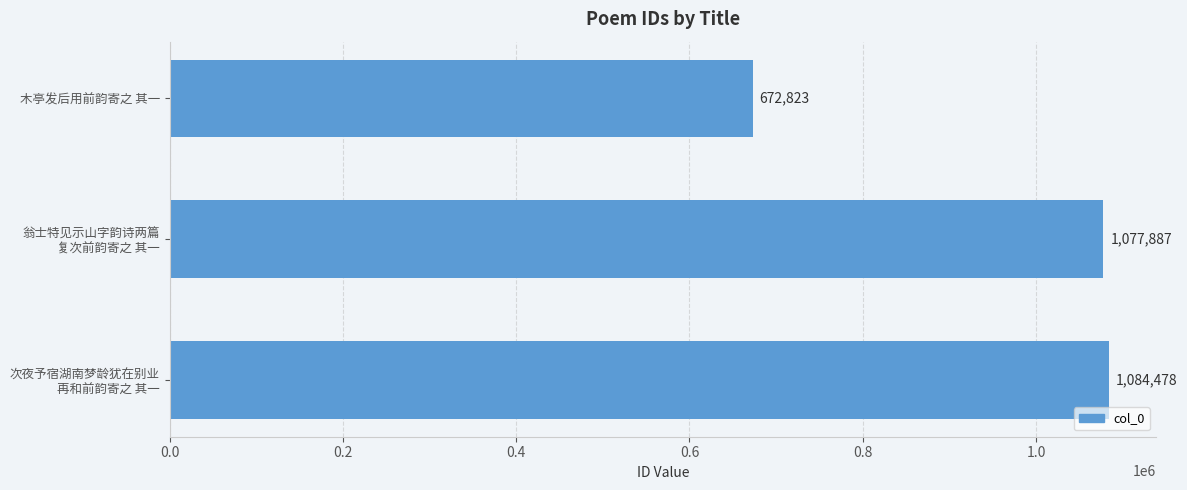

Reading top to bottom, what are all the values shown in this chart?

672823	1077887	1084478